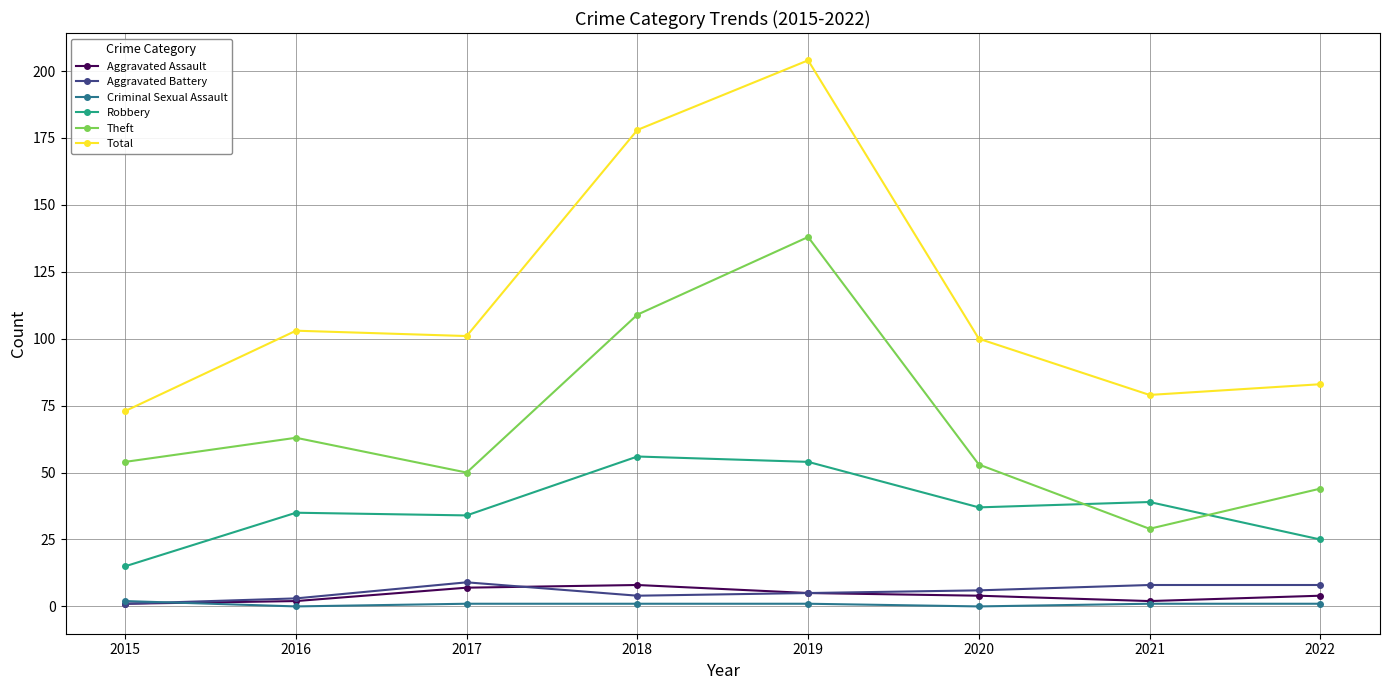

Is the value of Total at 2022 greater than the value of Robbery at 2021?

Yes